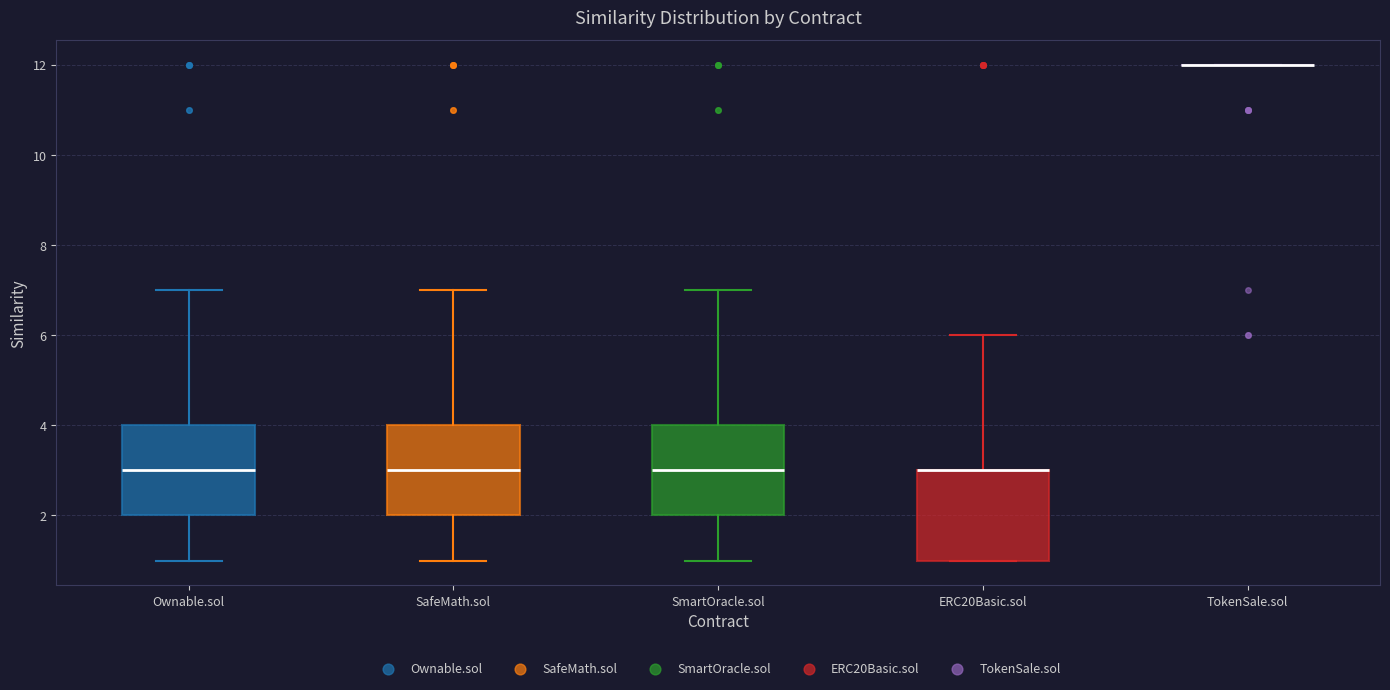

Reading left to right, read every box against the y-axis: the position of its median line, the range the box covers, and the ends of its whiskers. The values are not printed on the chart, so give them approximately, as read against the axis.

Ownable.sol: median 3, box 2 to 4, whiskers 1 to 7
SafeMath.sol: median 3, box 2 to 4, whiskers 1 to 7
SmartOracle.sol: median 3, box 2 to 4, whiskers 1 to 7
ERC20Basic.sol: median 3 (drawn on the box's upper edge), box 1 to 3, whiskers 1 to 6
TokenSale.sol: box collapsed to a line at 12, whiskers 12 to 12